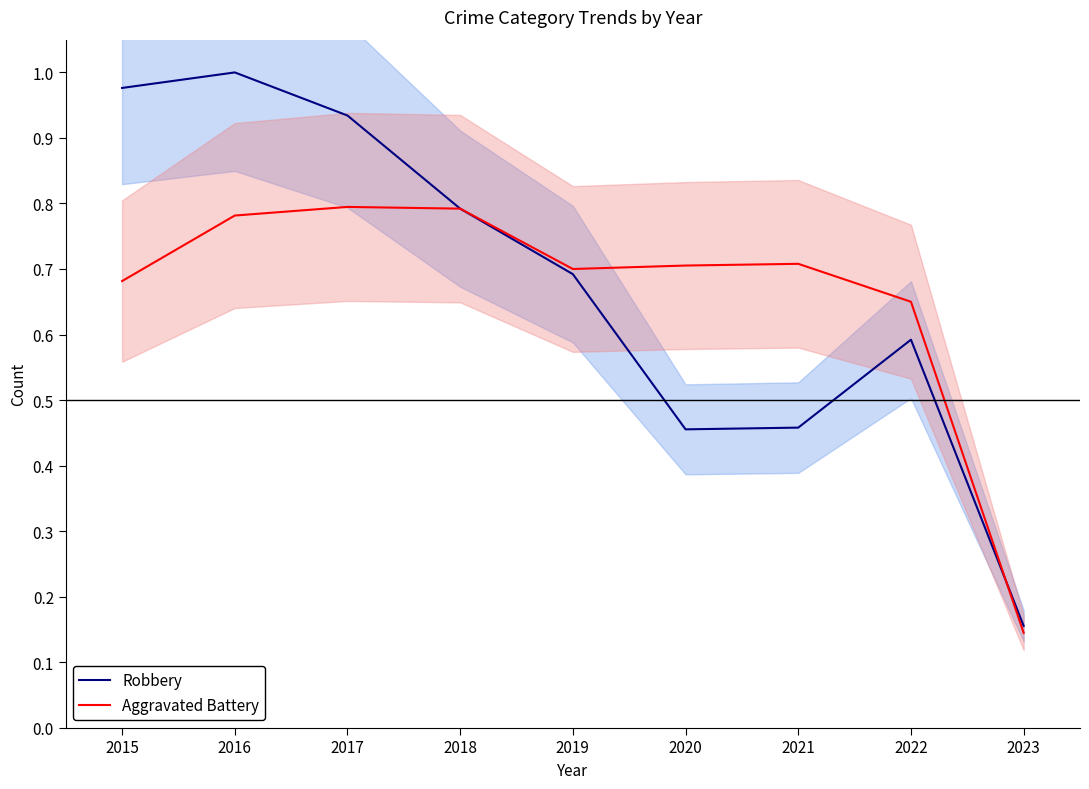

Count the Aggravated Battery values in the range 0 to 1.

9